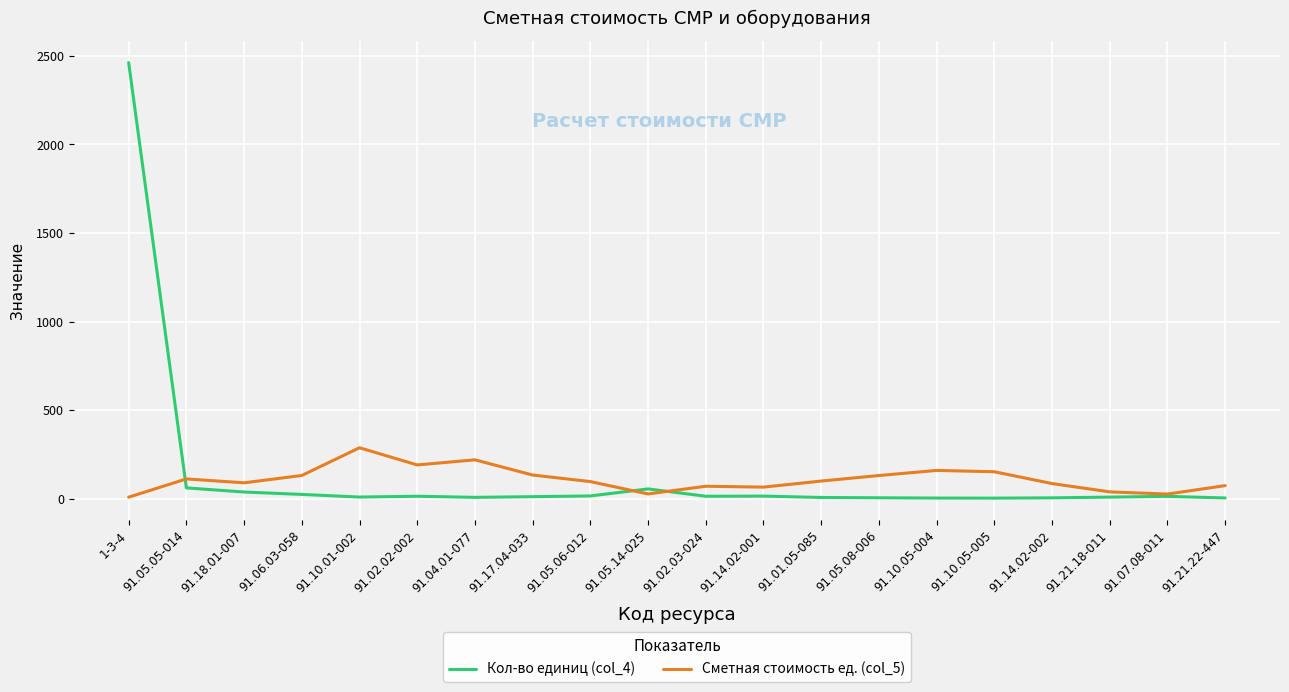

The Кол-во единиц (col_4) series shows 4.5 at 91.21.22-447. True or false?

True